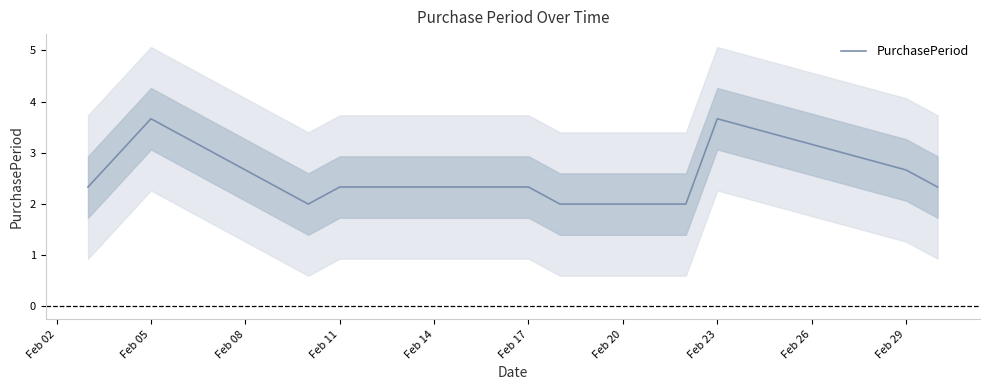

True or false: PurchasePeriod has a value of 0.8 at Feb 29.

False